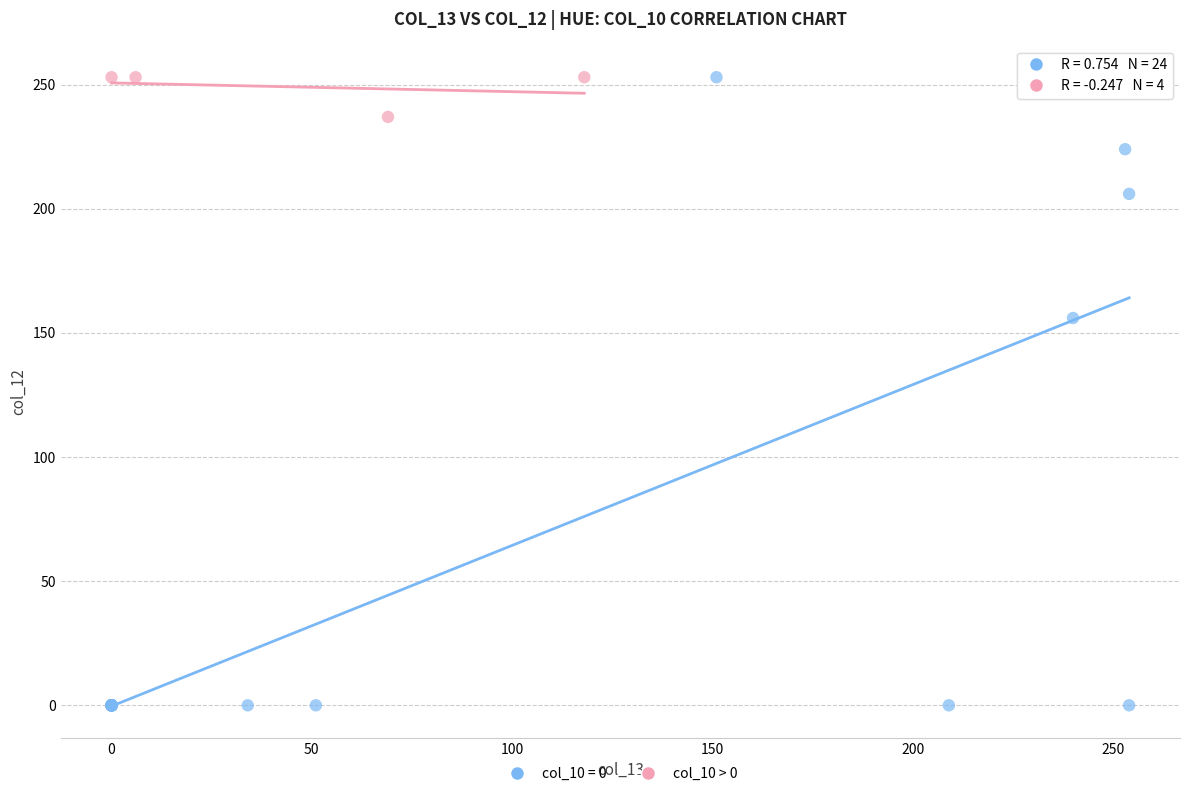

Which series has the widest spread of Y values?

col_10 = 0